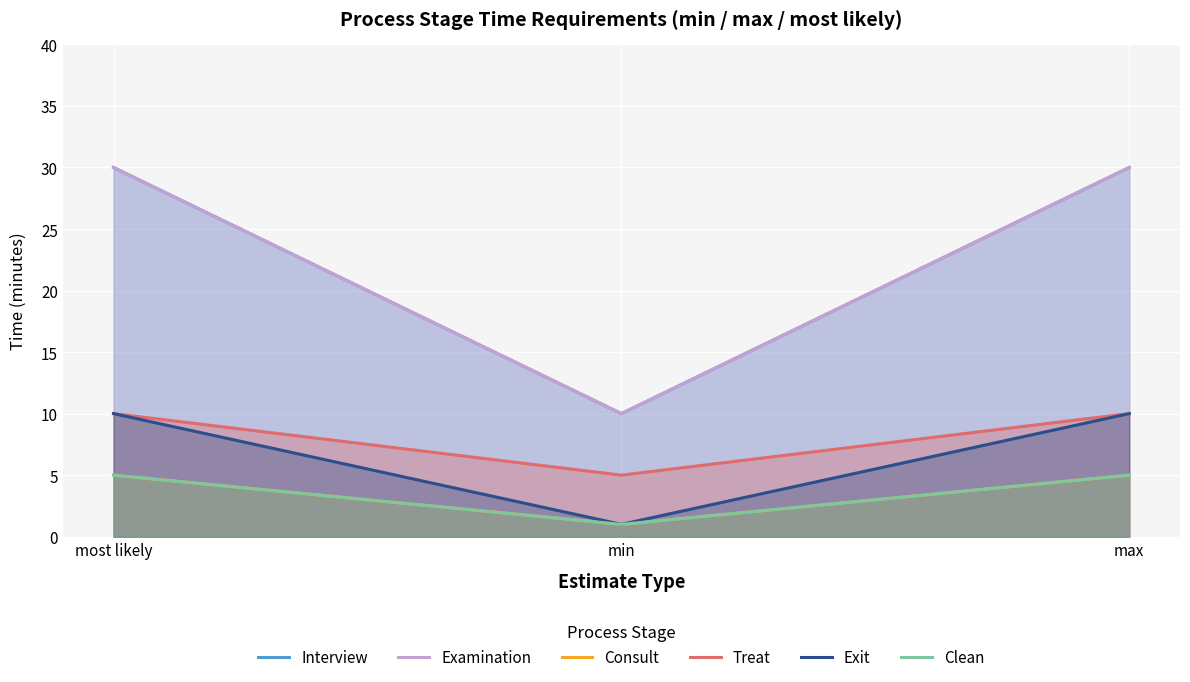

Read the Interview value at most likely, to the nearest 10.

30